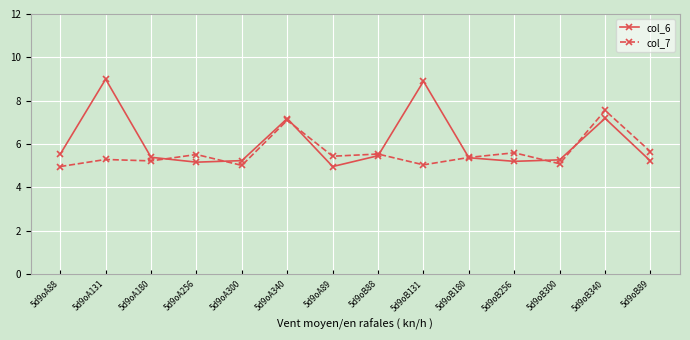

What is the value of the col_6 point at the 12th from the left?

5.3